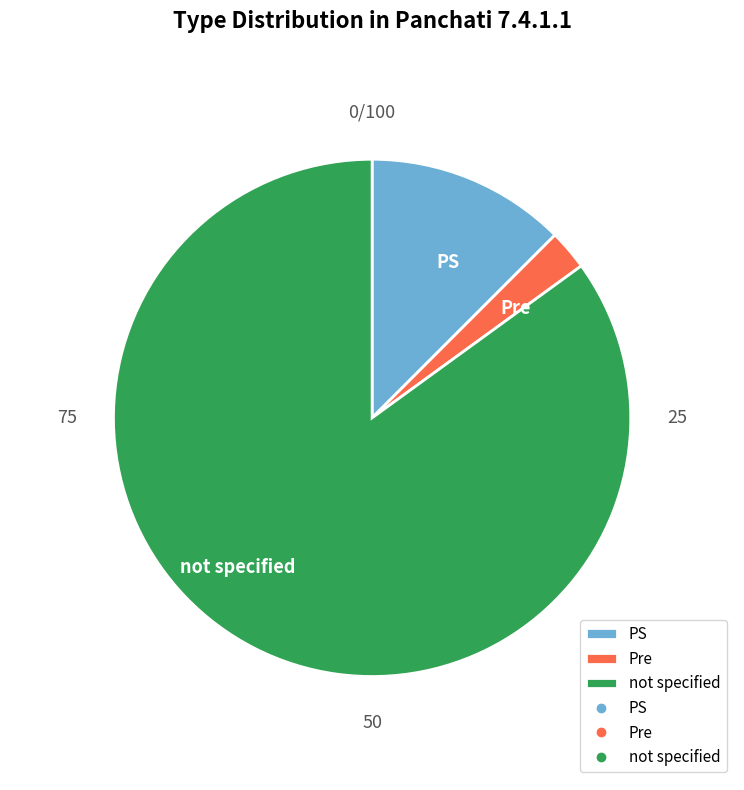

Does any single category account for the majority?

Yes